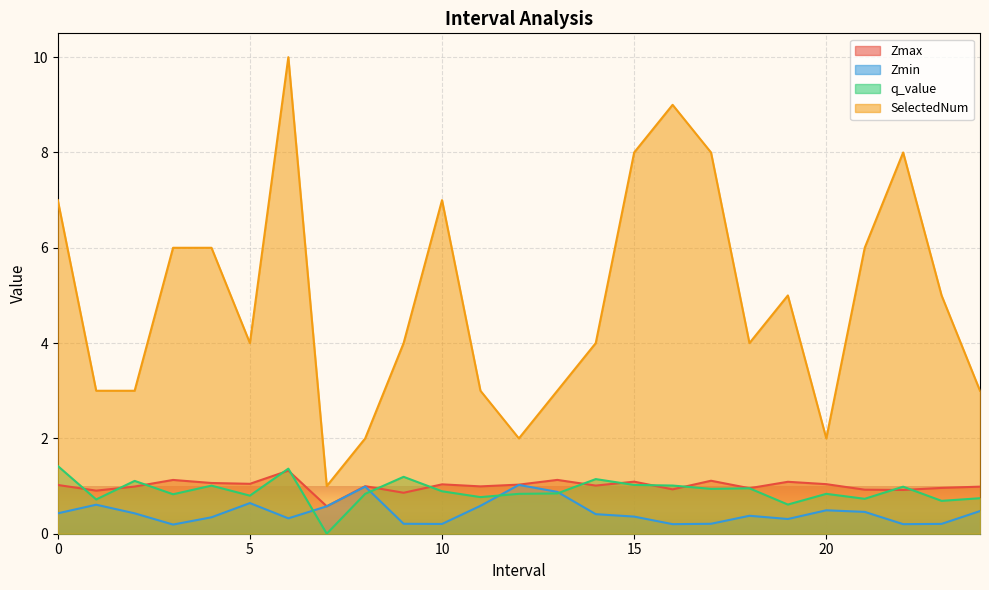

At which category does the chart reach its peak across all series?

6